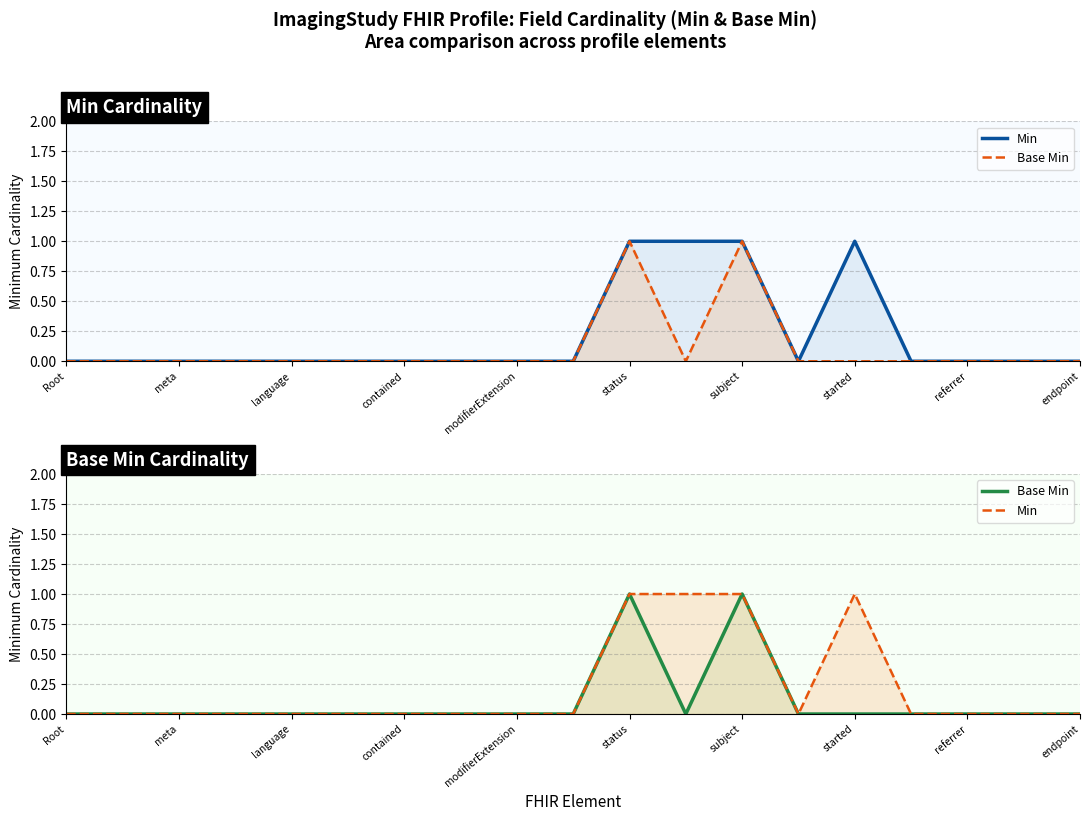

The value of Min at status is 1. True or false?

True